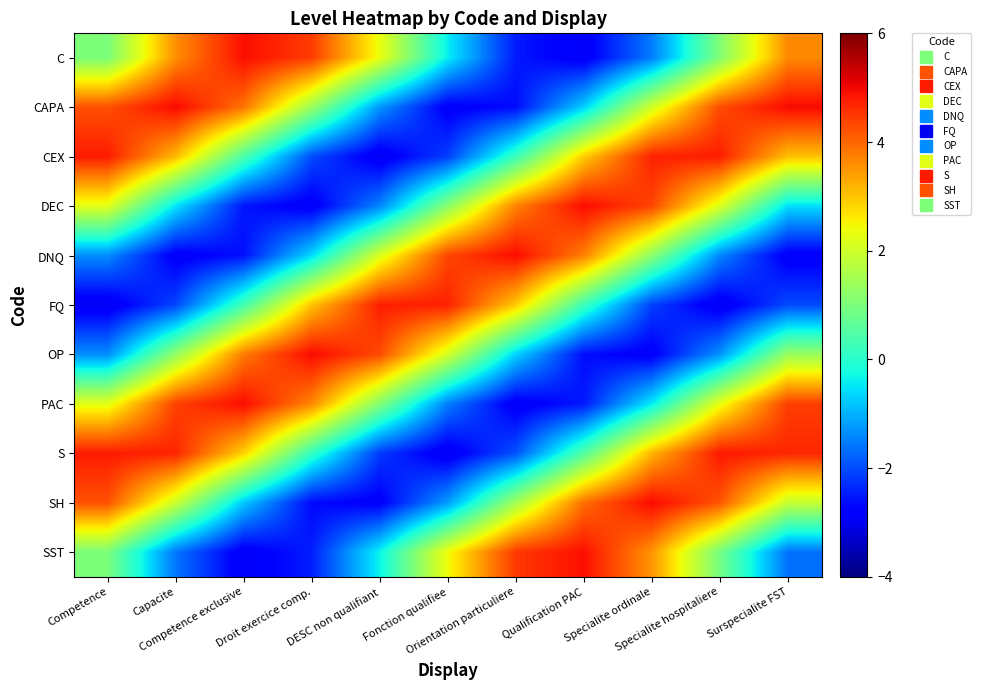

Reading left to right, list all the values displayed in this chart.

C: Competence=1.0	Capacite=3.6	Competence exclusive=4.9	Droit exercice comp.=4.5	DESC non qualifiant=2.3	Fonction qualifiee=-0.4	Orientation particuliere=-2.5	Qualification PAC=-2.9	Specialite ordinale=-1.5	Specialite hospitaliere=1.1	Surspecialite FST=3.6
CAPA: Competence=4.2	Capacite=5.0	Competence exclusive=3.9	Droit exercice comp.=1.4	DESC non qualifiant=-1.3	Fonction qualifiee=-2.9	Orientation particuliere=-2.6	Qualification PAC=-0.7	Specialite ordinale=2.0	Specialite hospitaliere=4.3	Surspecialite FST=5.0
CEX: Competence=4.8	Capacite=3.1	Competence exclusive=0.4	Droit exercice comp.=-2.0	DESC non qualifiant=-3.0	Fonction qualifiee=-2.1	Orientation particuliere=0.2	Qualification PAC=2.9	Specialite ordinale=4.7	Specialite hospitaliere=4.8	Surspecialite FST=3.1
DEC: Competence=2.2	Capacite=-0.5	Competence exclusive=-2.5	Droit exercice comp.=-2.9	DESC non qualifiant=-1.4	Fonction qualifiee=1.2	Orientation particuliere=3.7	Qualification PAC=5.0	Specialite ordinale=4.4	Specialite hospitaliere=2.2	Surspecialite FST=-0.6
DNQ: Competence=-1.4	Capacite=-2.9	Competence exclusive=-2.6	Droit exercice comp.=-0.6	DESC non qualifiant=2.1	Fonction qualifiee=4.3	Orientation particuliere=5.0	Qualification PAC=3.7	Specialite ordinale=1.2	Specialite hospitaliere=-1.4	Surspecialite FST=-2.9
FQ: Competence=-3.0	Capacite=-2.1	Competence exclusive=0.3	Droit exercice comp.=3.0	DESC non qualifiant=4.8	Fonction qualifiee=4.7	Orientation particuliere=3.0	Qualification PAC=0.3	Specialite ordinale=-2.1	Specialite hospitaliere=-3.0	Surspecialite FST=-2.0
OP: Competence=-1.4	Capacite=1.3	Competence exclusive=3.8	Droit exercice comp.=5.0	DESC non qualifiant=4.3	Fonction qualifiee=2.1	Orientation particuliere=-0.7	Qualification PAC=-2.6	Specialite ordinale=-2.9	Specialite hospitaliere=-1.3	Surspecialite FST=1.4
PAC: Competence=2.2	Capacite=4.4	Competence exclusive=5.0	Droit exercice comp.=3.7	DESC non qualifiant=1.1	Fonction qualifiee=-1.5	Orientation particuliere=-2.9	Qualification PAC=-2.5	Specialite ordinale=-0.4	Specialite hospitaliere=2.3	Surspecialite FST=4.4
S: Competence=4.8	Capacite=4.7	Competence exclusive=2.9	Droit exercice comp.=0.1	DESC non qualifiant=-2.2	Fonction qualifiee=-3.0	Orientation particuliere=-1.9	Qualification PAC=0.5	Specialite ordinale=3.2	Specialite hospitaliere=4.8	Surspecialite FST=4.7
SH: Competence=4.2	Capacite=2.0	Competence exclusive=-0.8	Droit exercice comp.=-2.7	DESC non qualifiant=-2.8	Fonction qualifiee=-1.2	Orientation particuliere=1.5	Qualification PAC=3.9	Specialite ordinale=5.0	Specialite hospitaliere=4.2	Surspecialite FST=1.9
SST: Competence=1.0	Capacite=-1.6	Competence exclusive=-2.9	Droit exercice comp.=-2.5	DESC non qualifiant=-0.3	Fonction qualifiee=2.4	Orientation particuliere=4.5	Qualification PAC=4.9	Specialite ordinale=3.5	Specialite hospitaliere=0.9	Surspecialite FST=-1.6